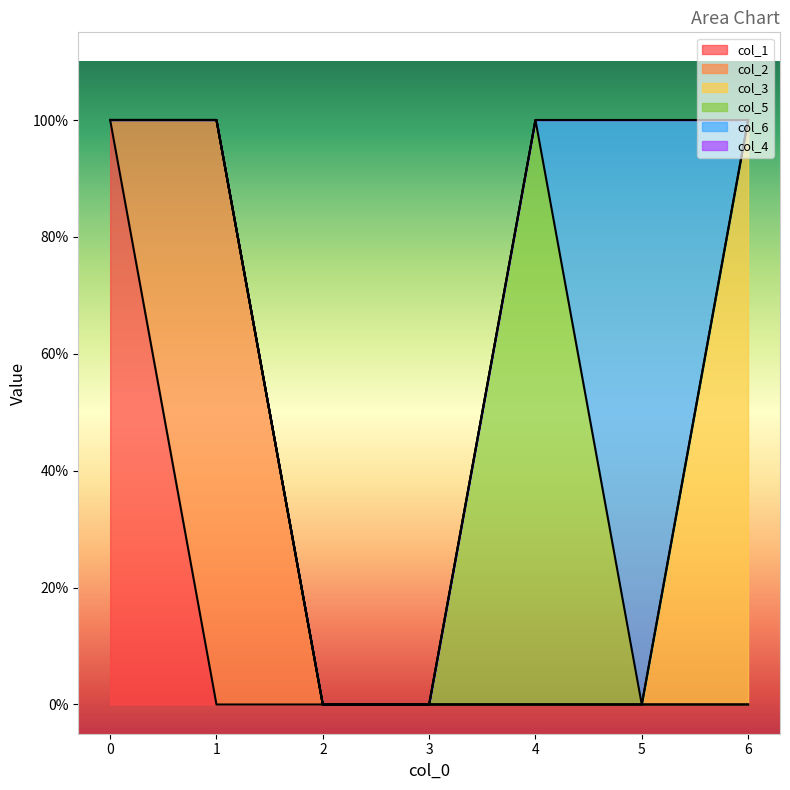

Reading left to right, extract all data points from this chart.

col_1: 0=1	1=0	2=0	3=0	4=0	5=0	6=0
col_2: 0=0	1=1	2=0	3=0	4=0	5=0	6=0
col_3: 0=0	1=0	2=0	3=0	4=0	5=0	6=1
col_5: 0=0	1=0	2=0	3=0	4=1	5=0	6=0
col_6: 0=0	1=0	2=0	3=0	4=0	5=1	6=0
col_4: 0=0	1=0	2=0	3=0	4=0	5=0	6=0